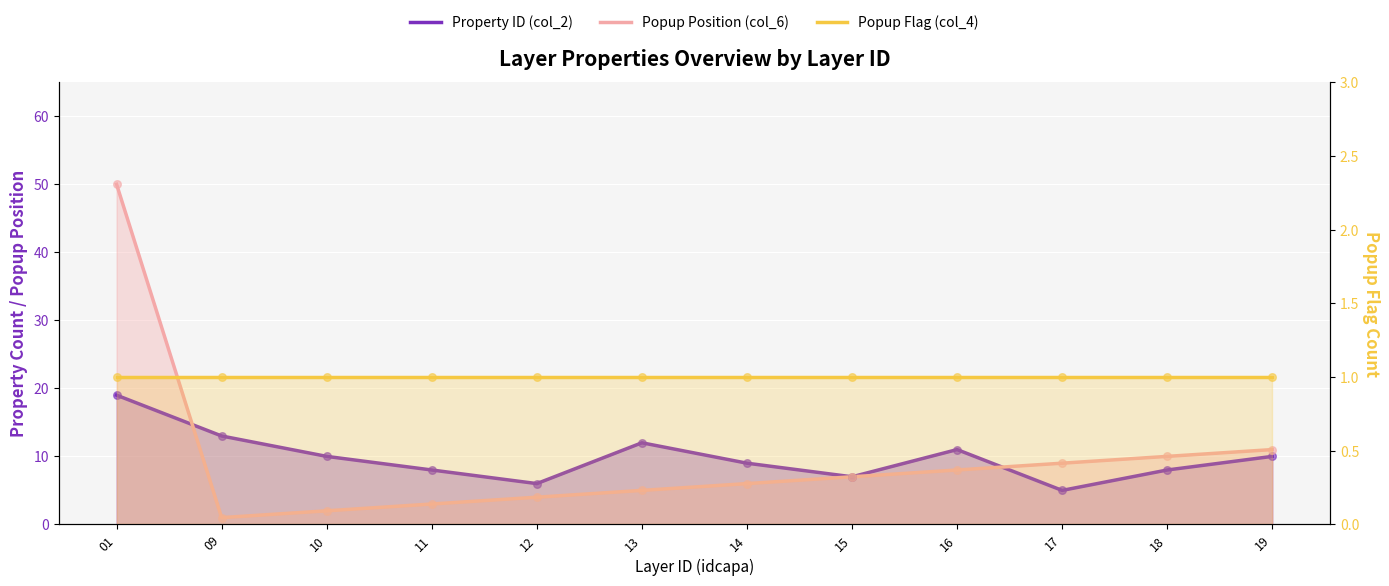

Which series reaches the minimum Y coordinate?

Popup Position (col_6)